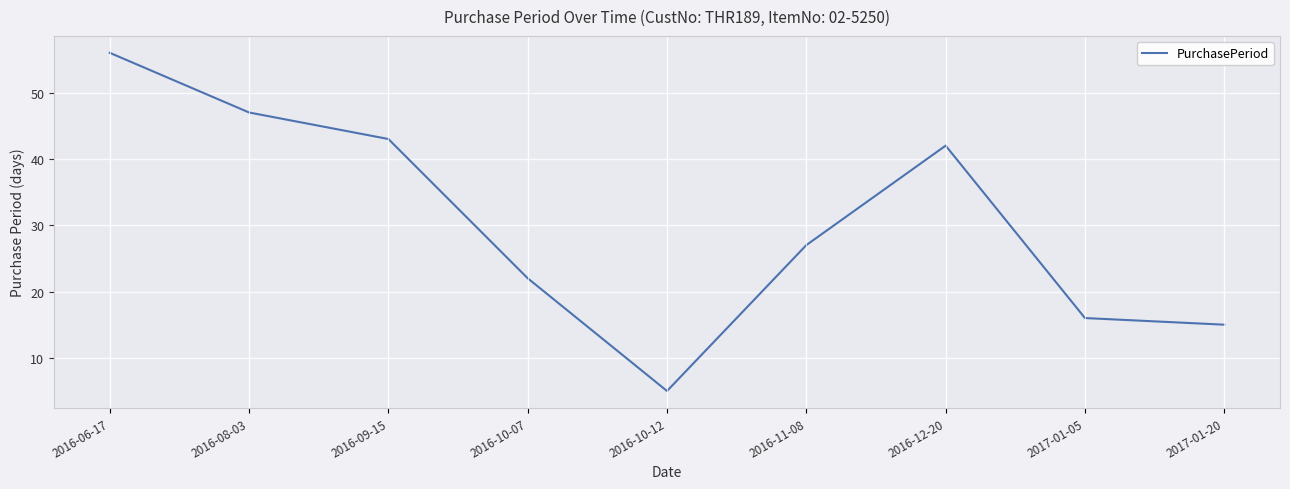

What is the change in value from 2016-10-12 to 2016-11-08?

+22